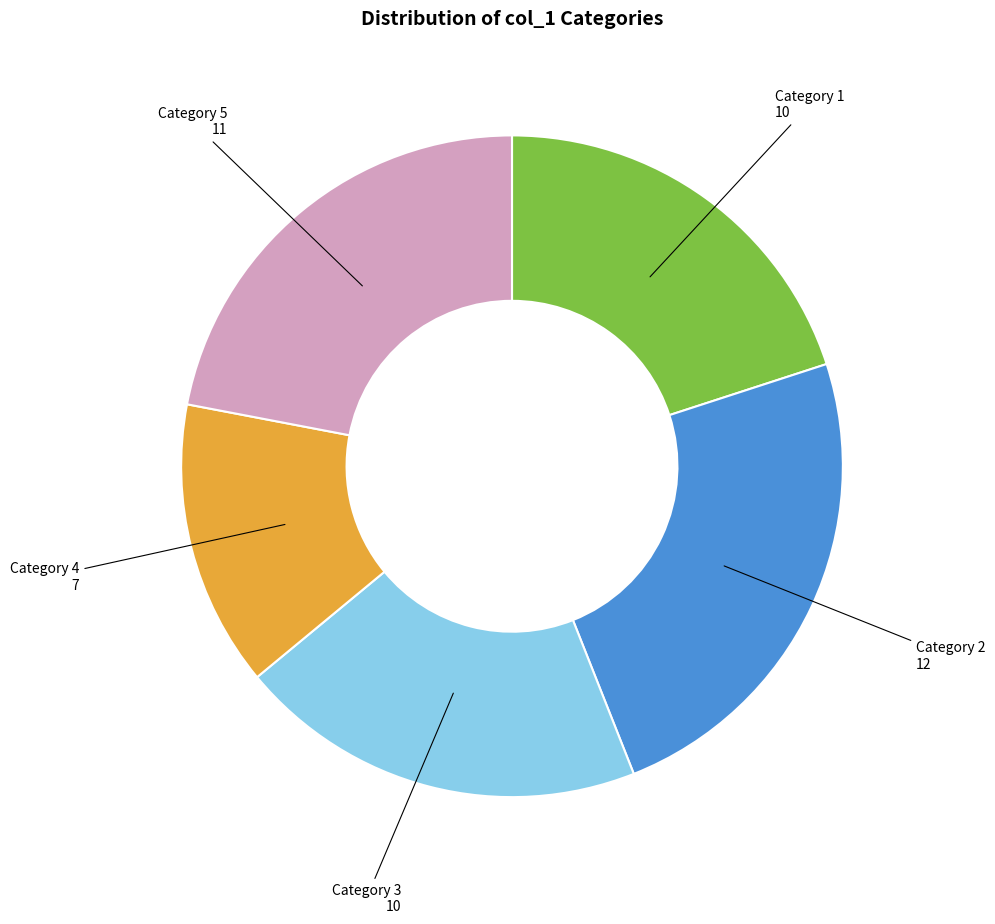

Is there a majority slice in this chart?

No